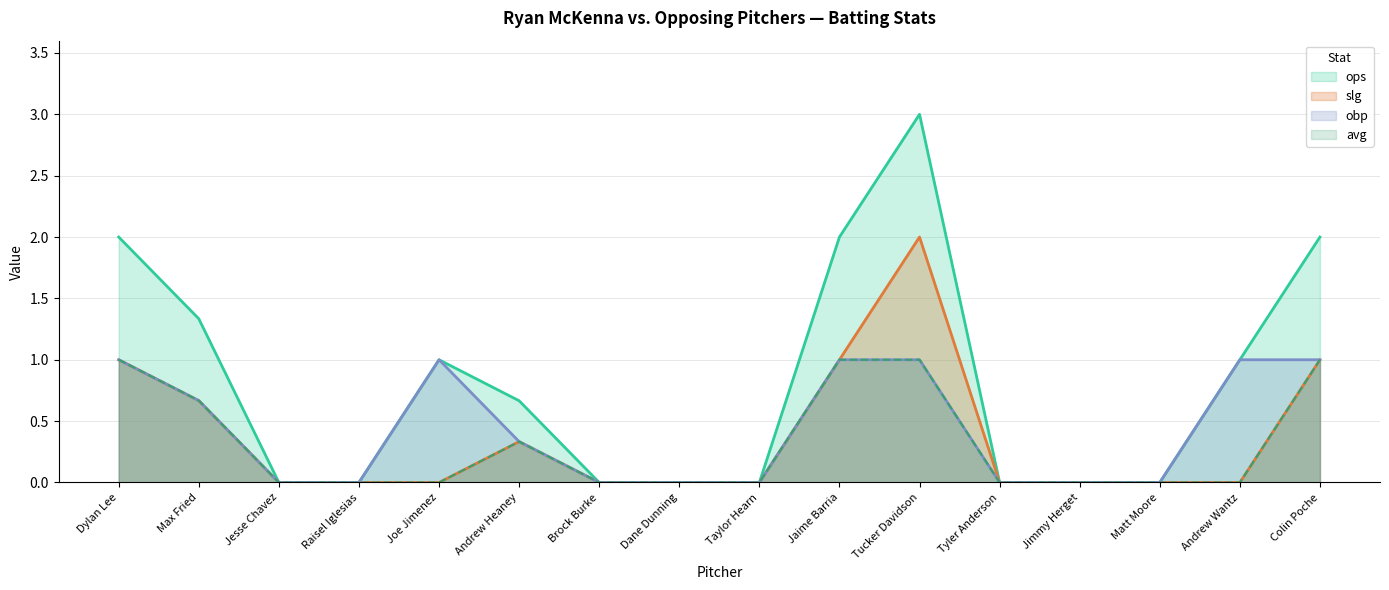

True or false: avg and ops intersect in this chart.

False